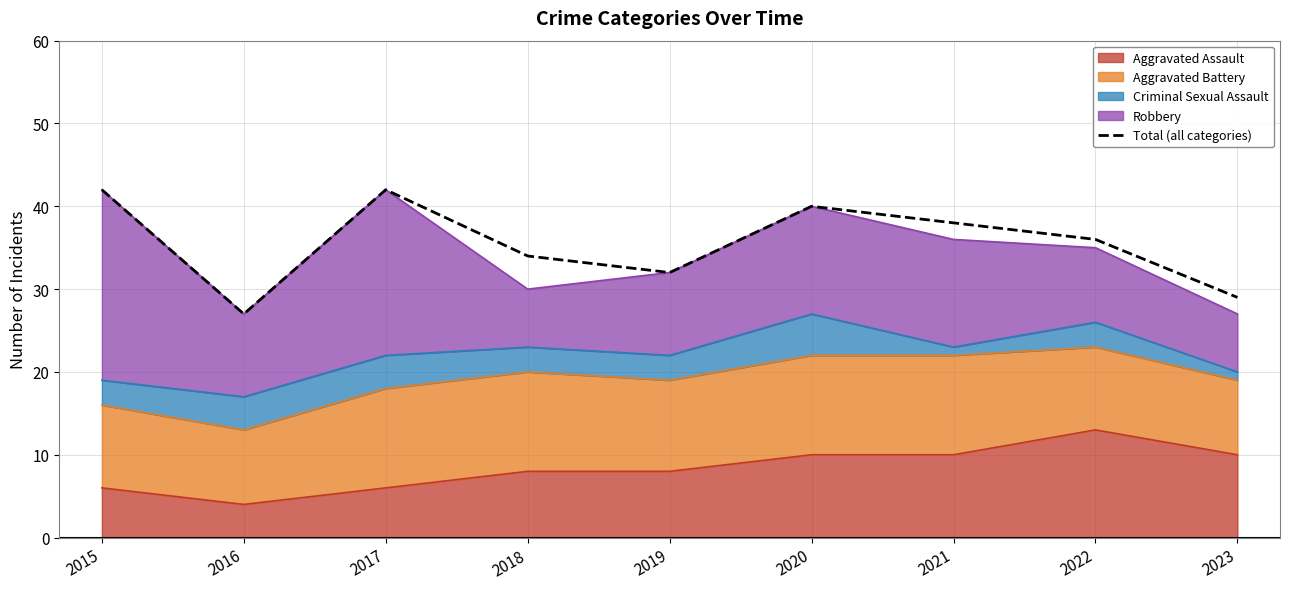

Count the number of categories in the chart.

9